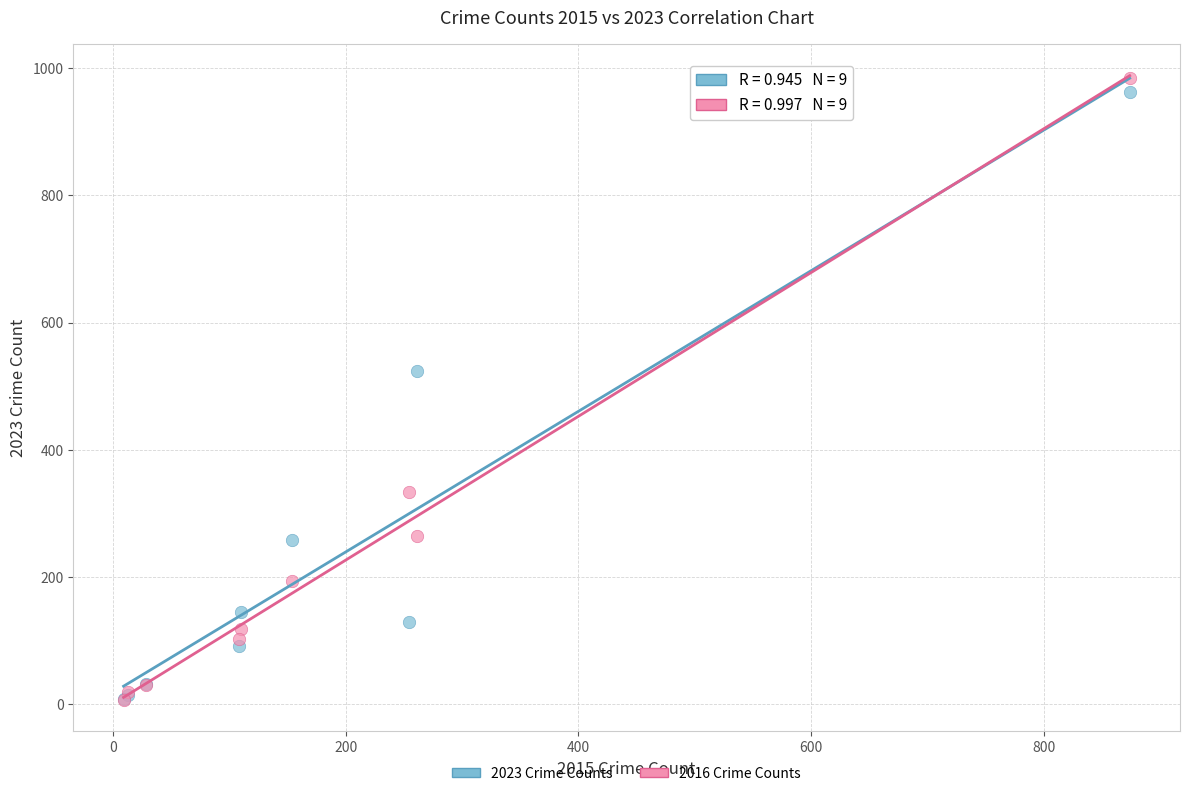

In the 2016 Crime Counts series, what Y value is closest to 495?

333